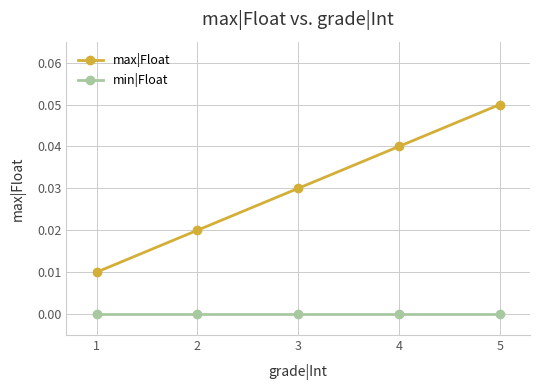

List the series in order of their peak value, lowest first.

min|Float, max|Float